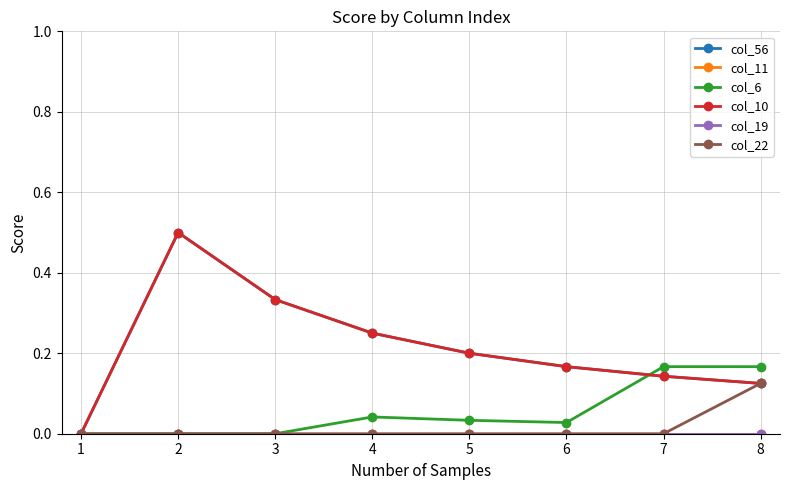

True or false: col_56 and col_10 intersect in this chart.

False